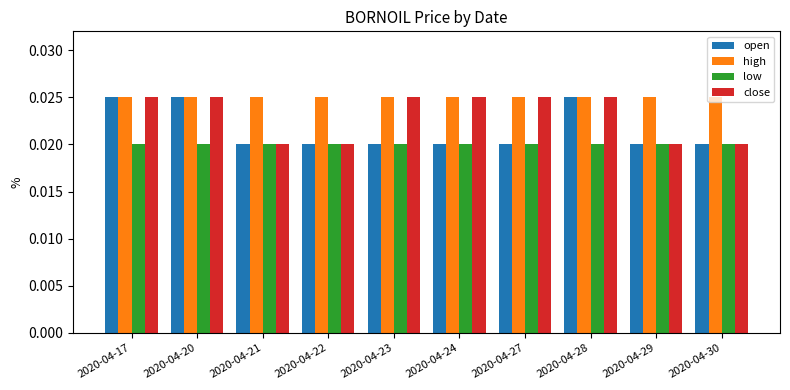

How many open values are between 0 and 1?

10